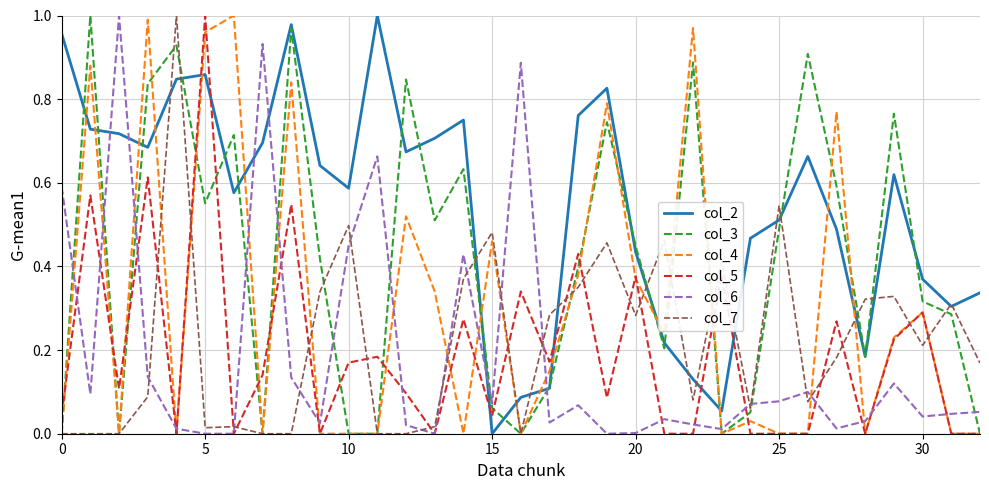

True or false: col_2 and col_6 intersect in this chart.

True